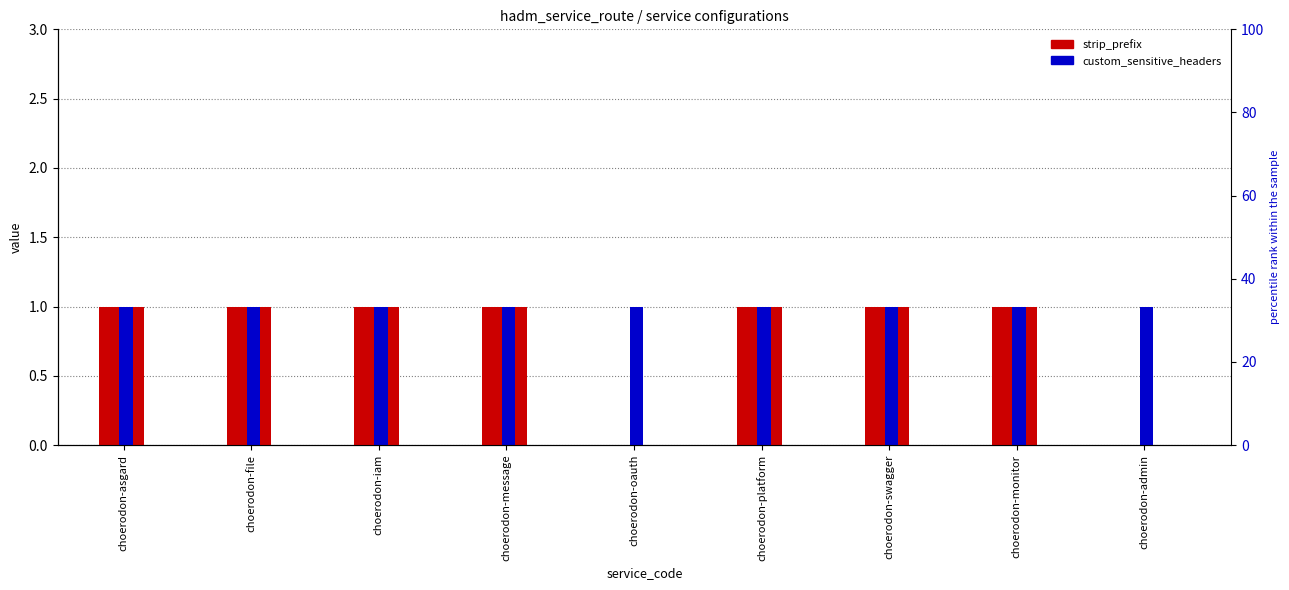

Which series changed the most between choerodon-file and choerodon-admin?

strip_prefix